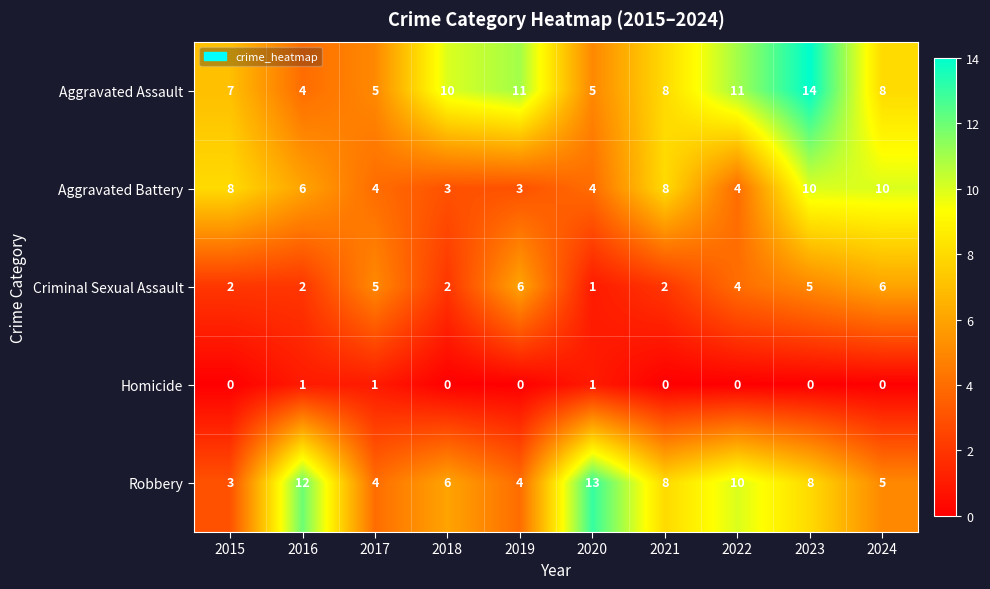

Count the number of data series in this chart.

5